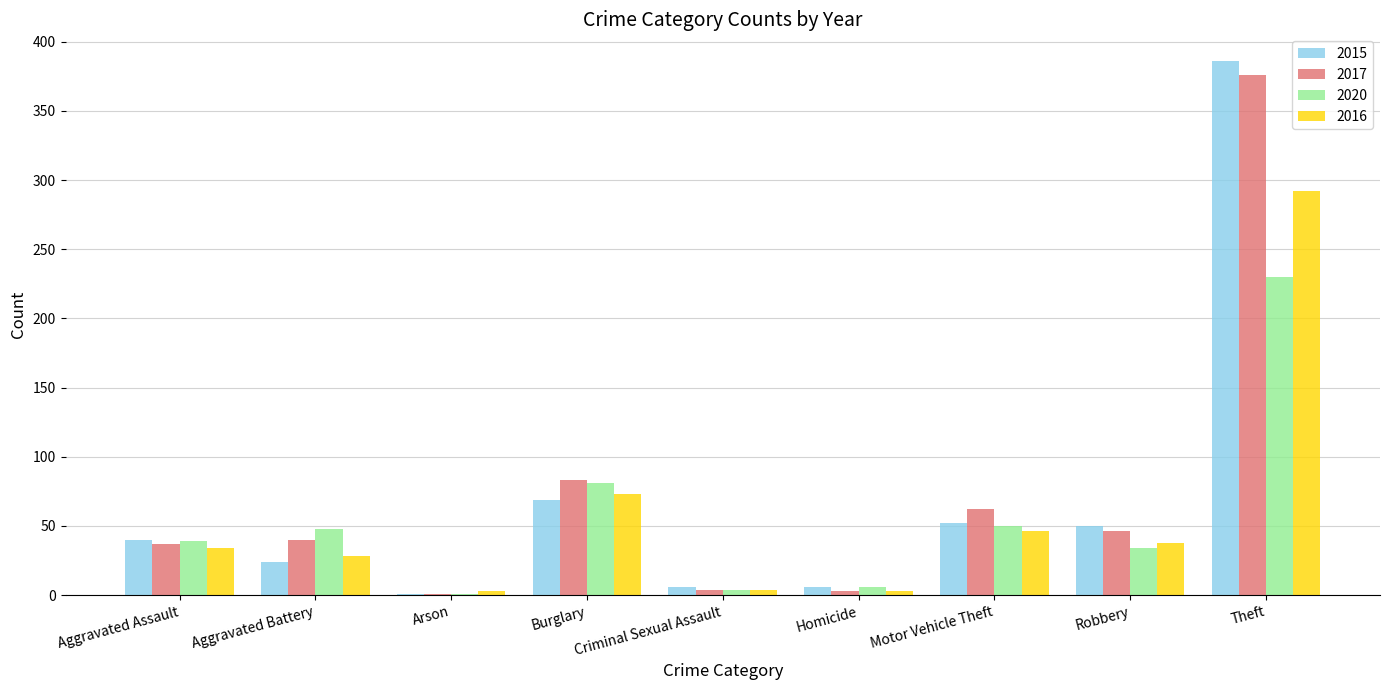

The 2017 series shows 3 at Homicide. True or false?

True